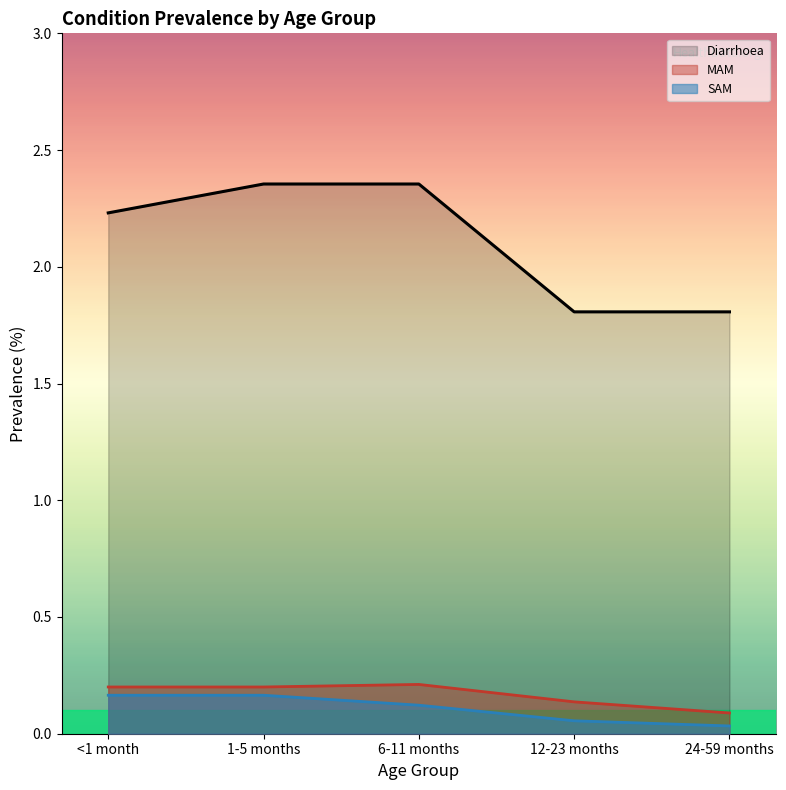

What is the value of the MAM point at the 1st from the left?

0.2